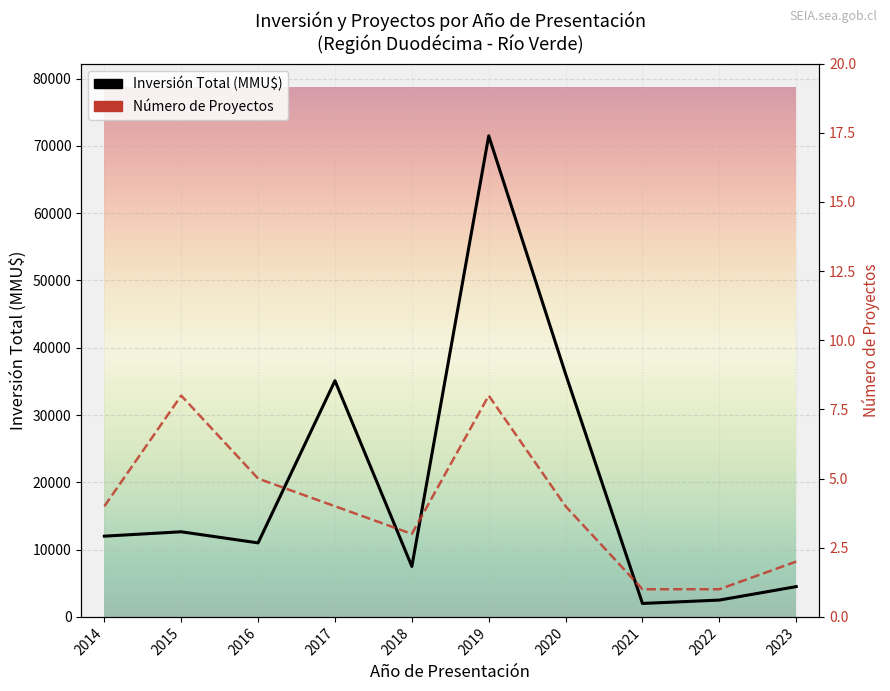

What is the value of the Número de Proyectos point at the 9th from the left?

1